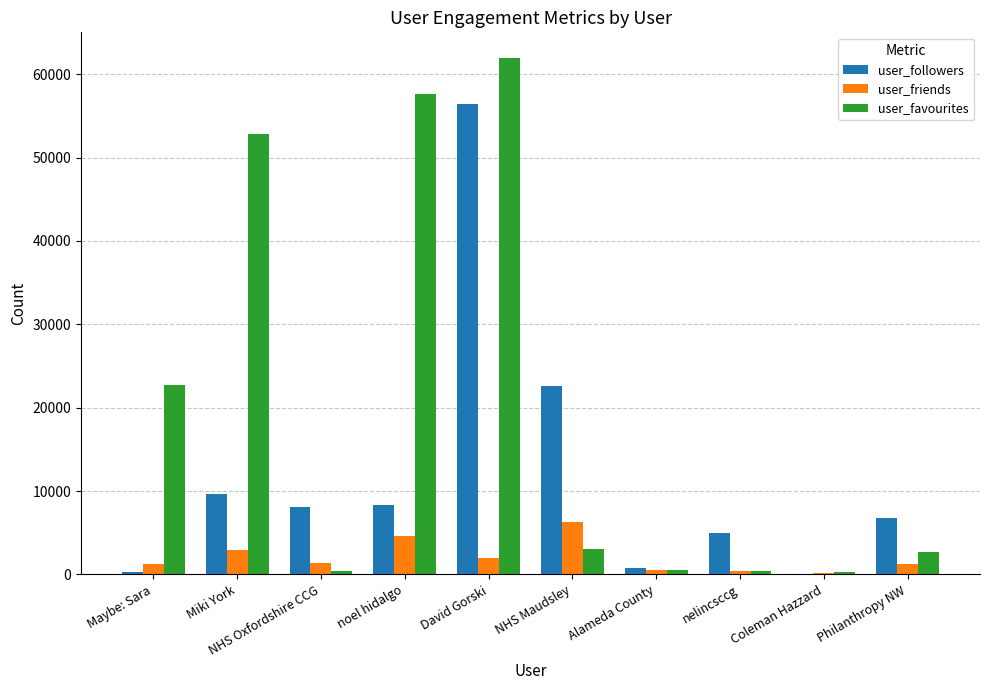

The value of user_favourites at noel hidalgo is 57657. True or false?

True